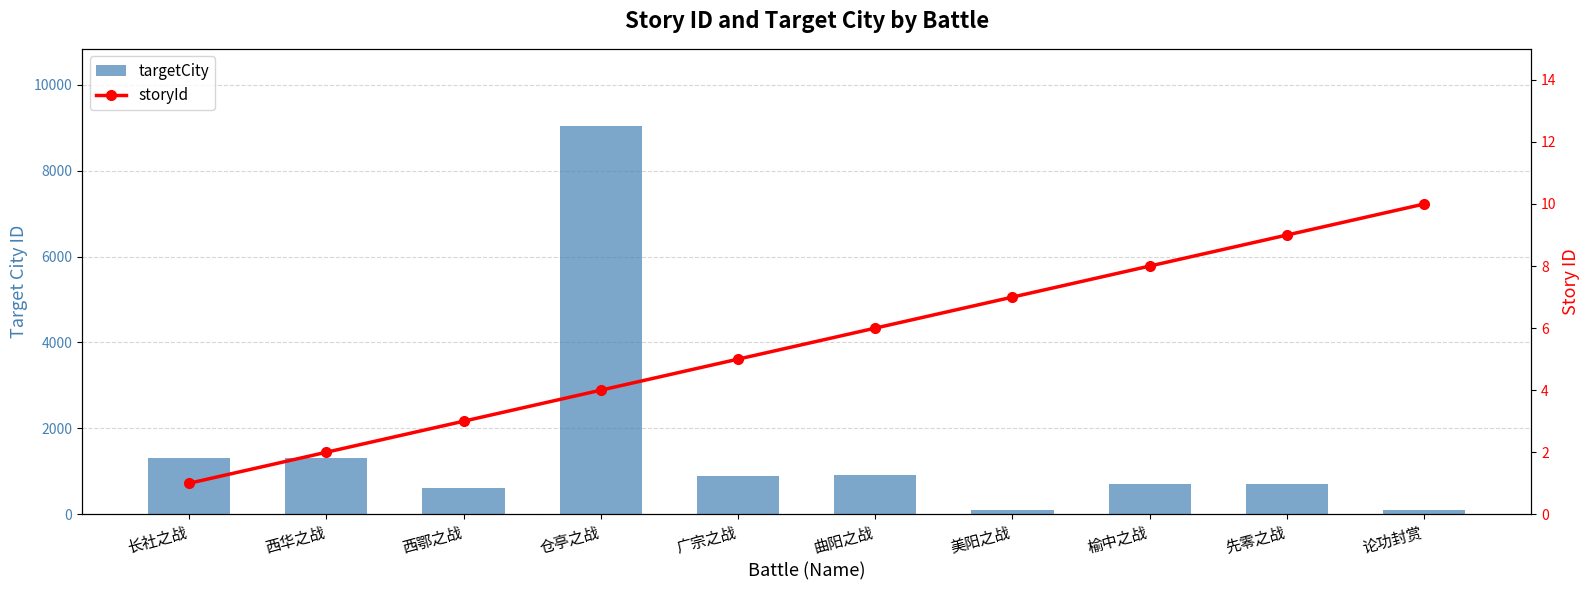

What is the highest value of the storyId series?

10